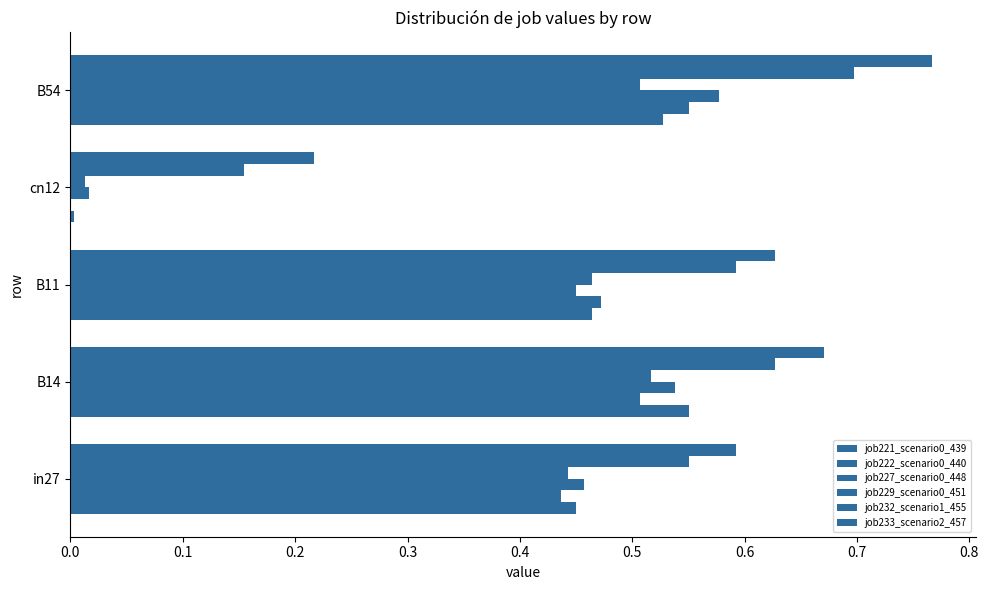

Rank the series by their maximum value, from lowest to highest.

job229_scenario0_451, job221_scenario0_439, job222_scenario0_440, job227_scenario0_448, job232_scenario1_455, job233_scenario2_457